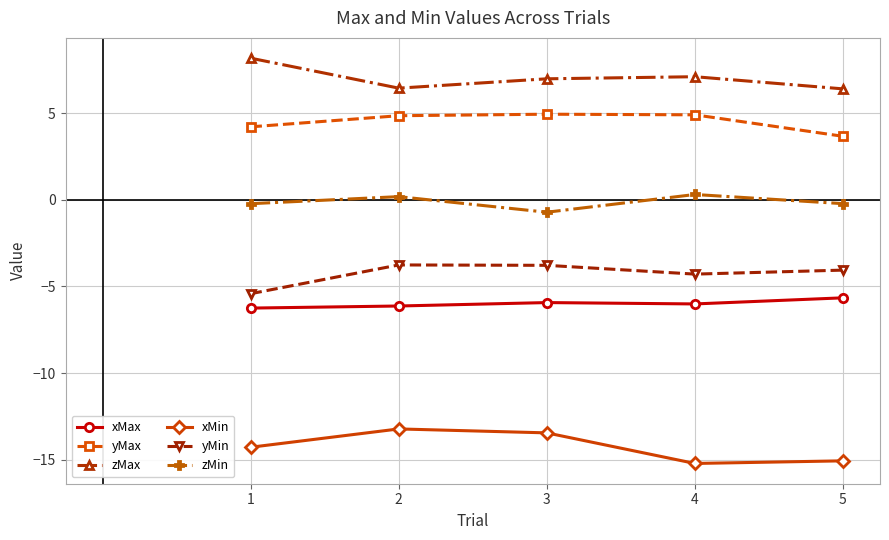

What are all the series names shown in the legend?

xMax, yMax, zMax, xMin, yMin, zMin